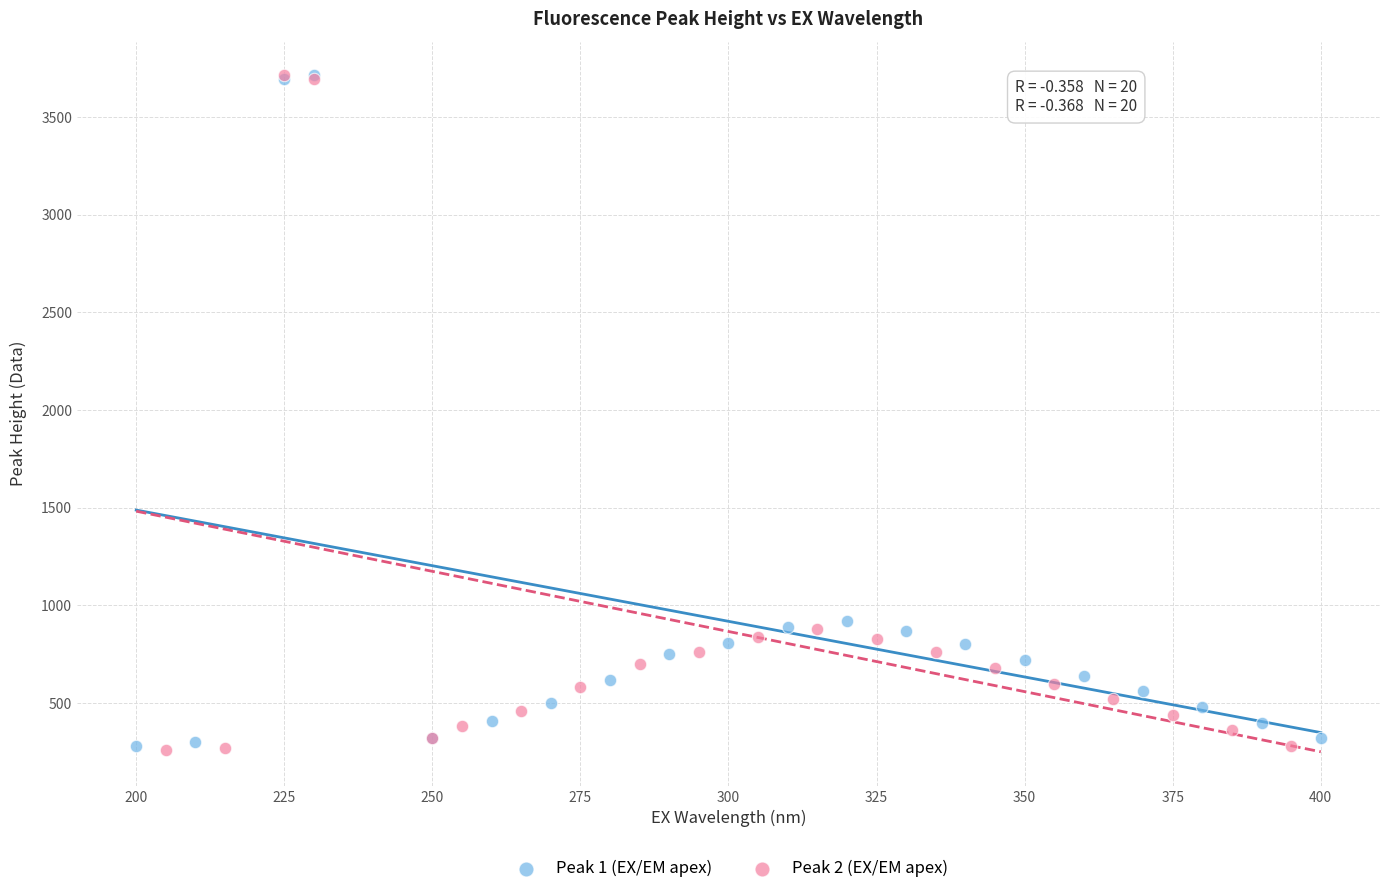

What are all the series names shown in the legend?

Peak 1 (EX/EM apex), Peak 2 (EX/EM apex)